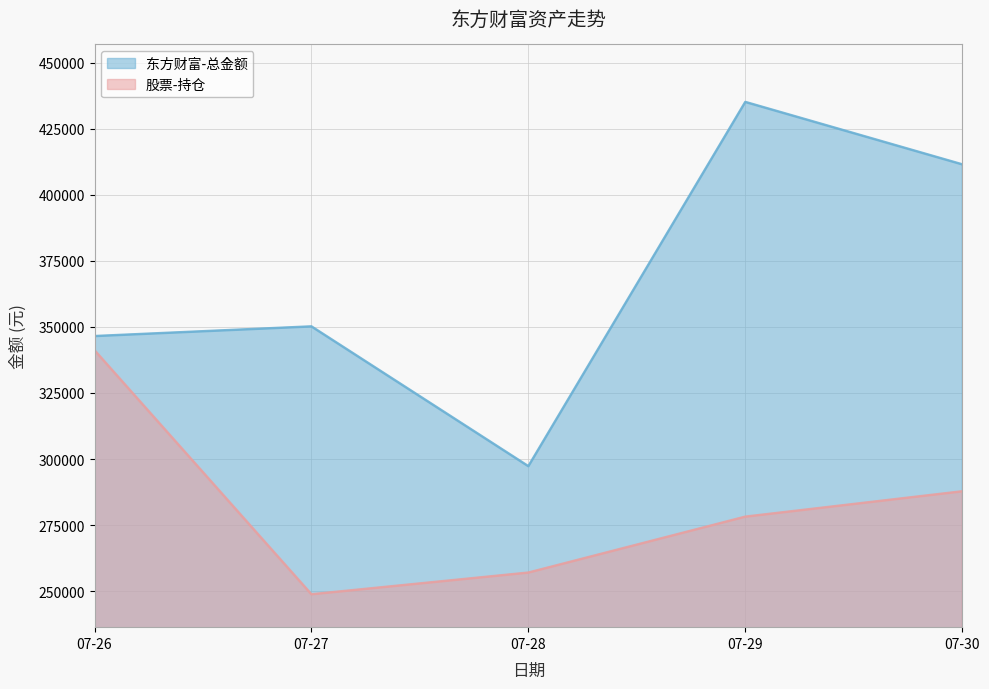

At 07-27, list the series in order from smallest to largest.

股票-持仓, 东方财富-总金额